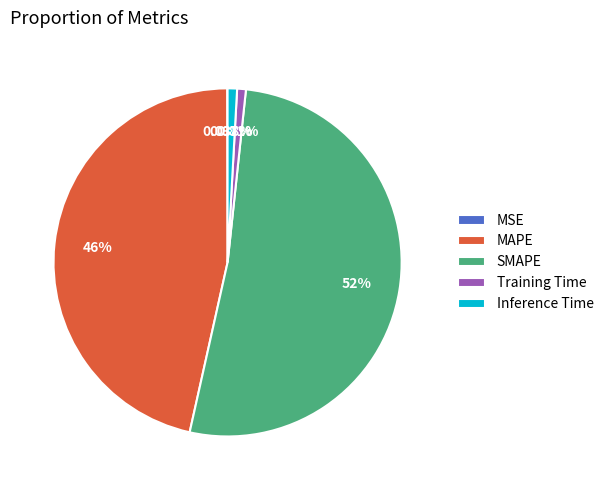

Is there any slice that represents more than half of the pie?

Yes